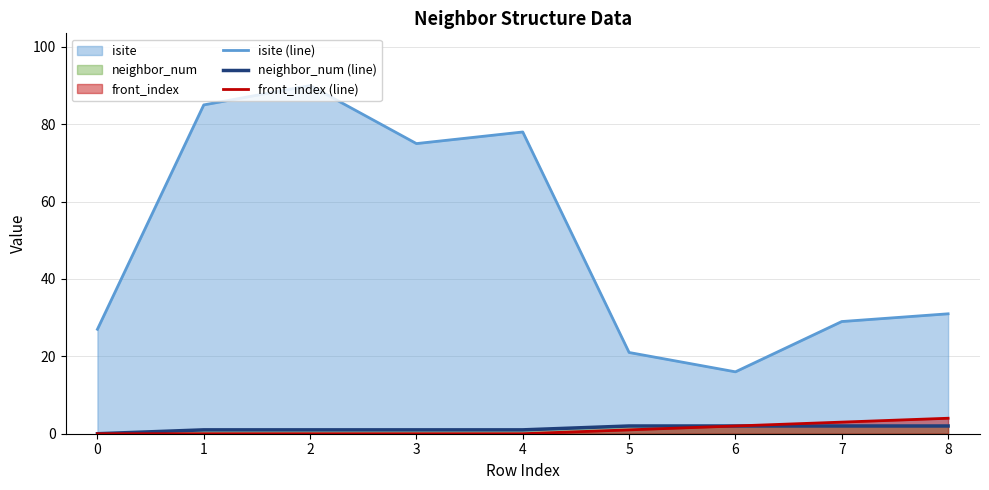

Reading left to right, extract all data points from this chart.

isite (line): 0=27	1=85	2=90	3=75	4=78	5=21	6=16	7=29	8=31
neighbor_num (line): 0=0	1=1	2=1	3=1	4=1	5=2	6=2	7=2	8=2
front_index (line): 0=0	1=0	2=0	3=0	4=0	5=1	6=2	7=3	8=4